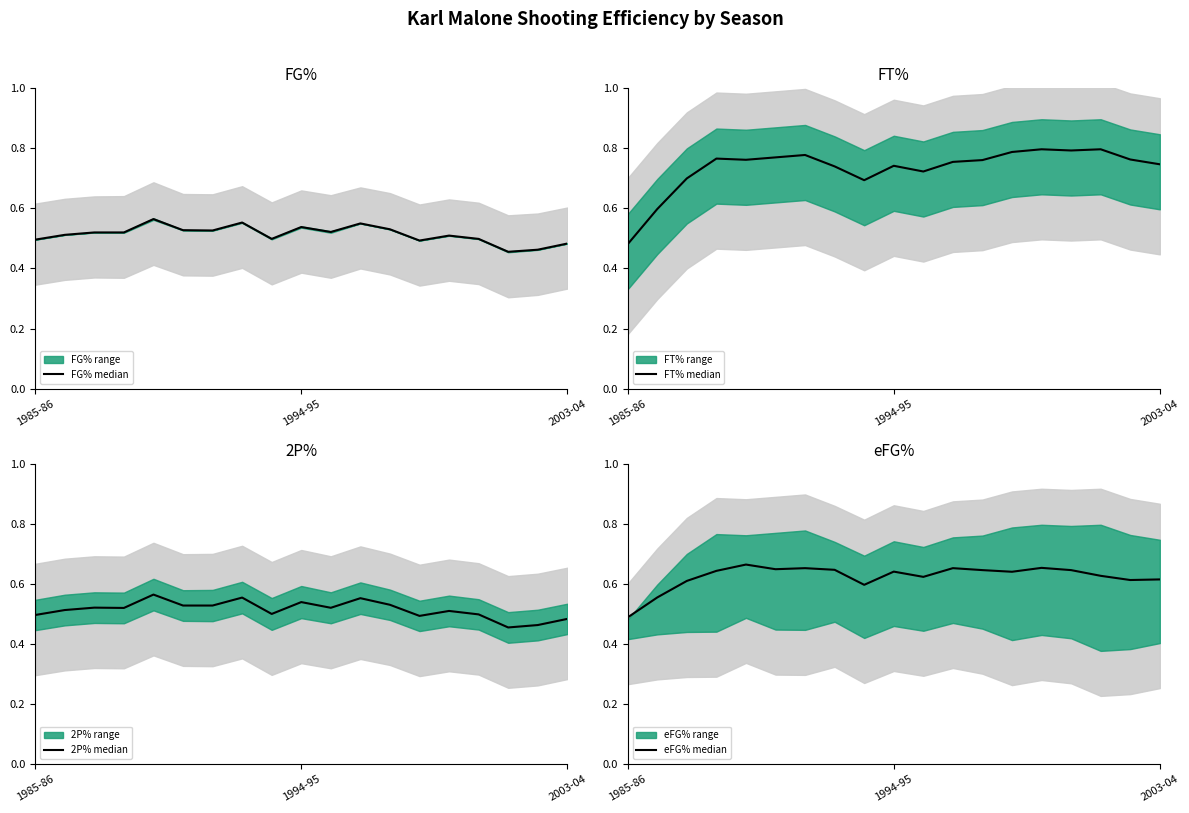

What is the sum of the 2P% median values at 14 and 16?

1.0